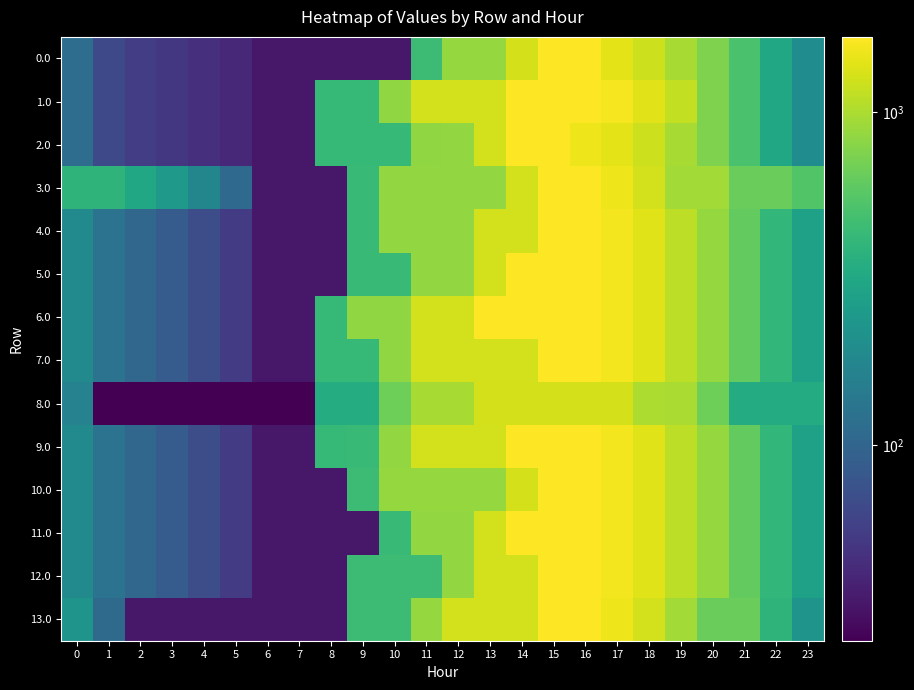

At which category does the chart reach its minimum across all series?

1